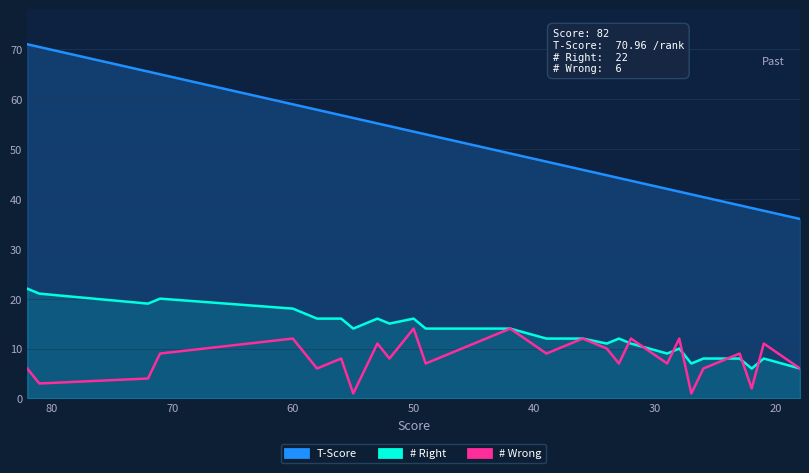

True or false: # Right and T-Score cross at least once.

False